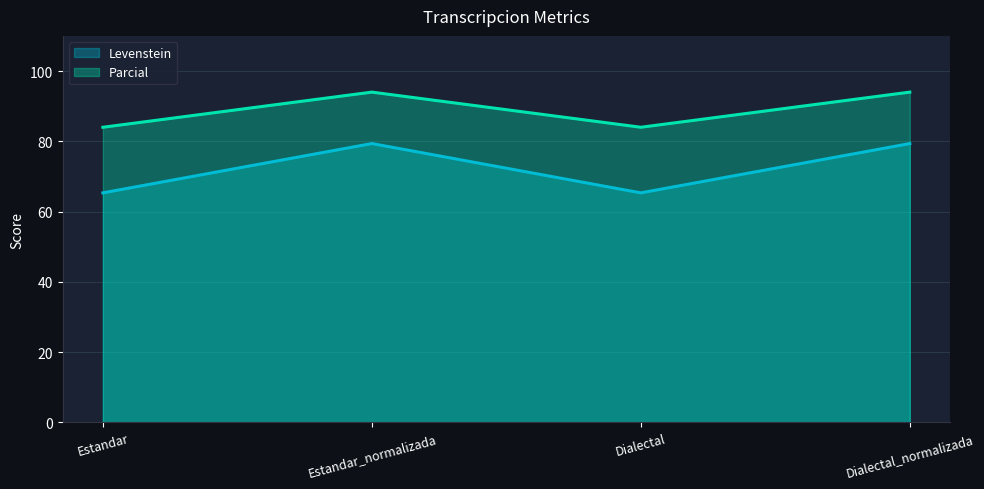

Does the chart display data point markers on the line(s)?

No